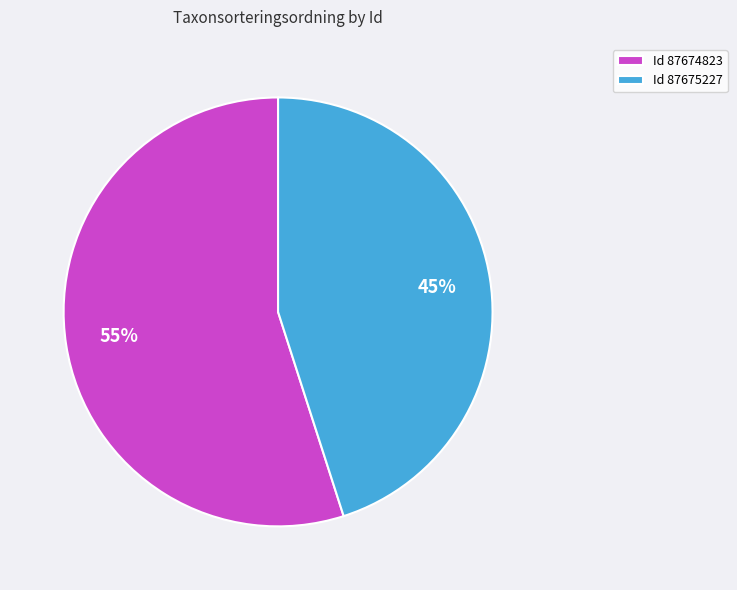

What is the majority slice?

Id 87674823